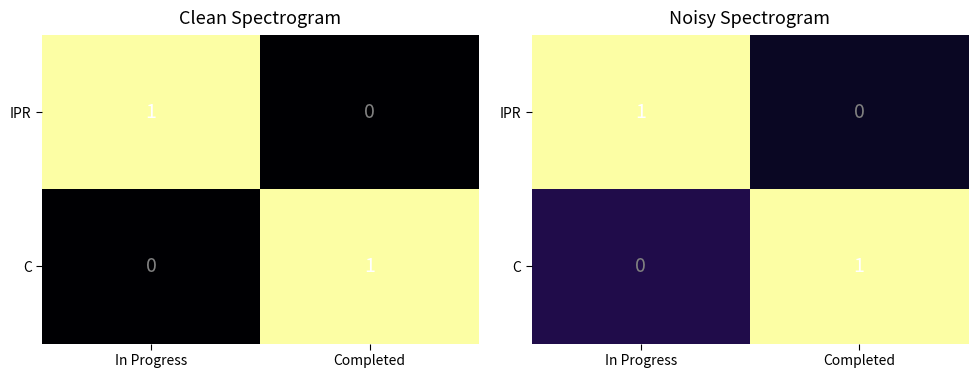

At how many categories does at least one series exceed 0?

2